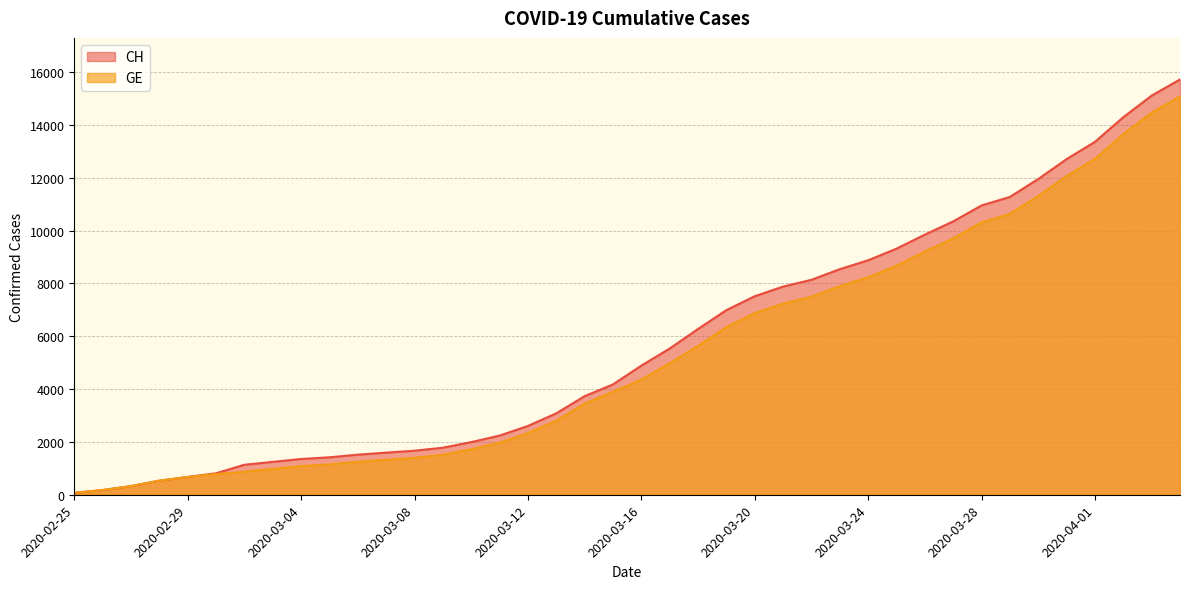

What is the average value of the GE series?

5378